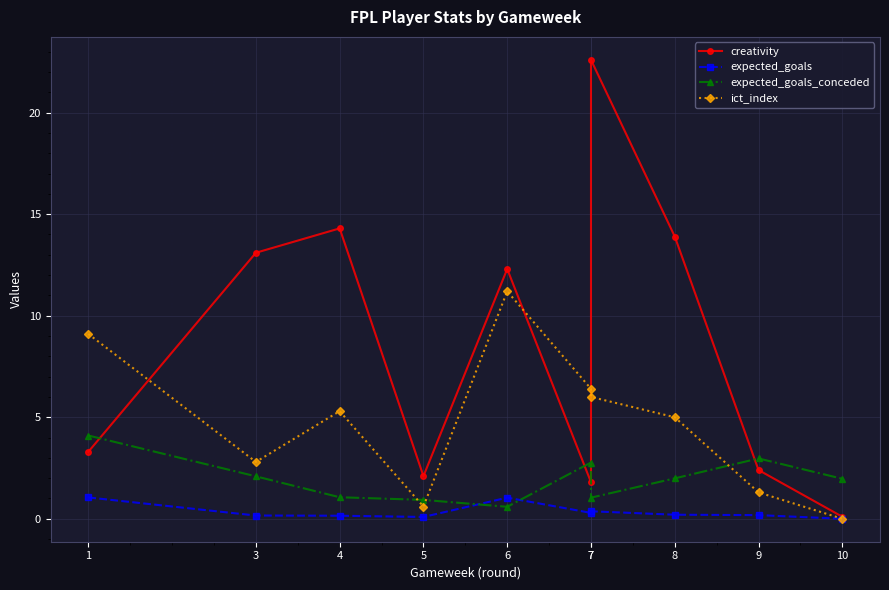

What is the value of the expected_goals point at the 2nd from the left?

0.2